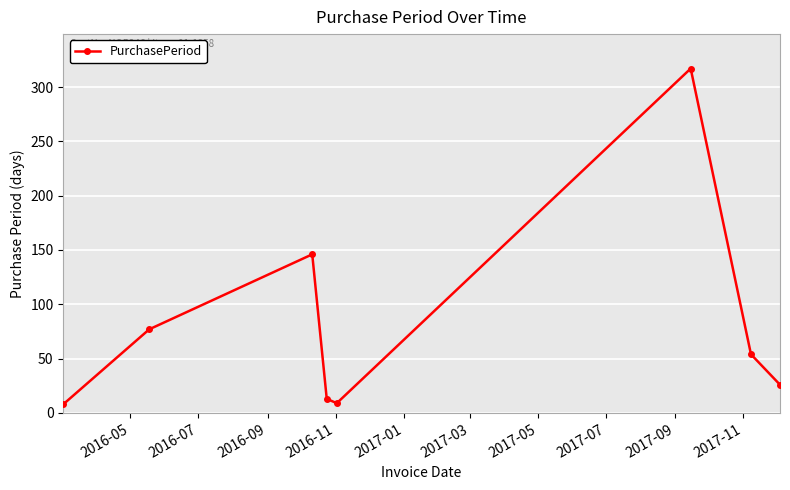

What is the difference between the second highest and minimum values?

138